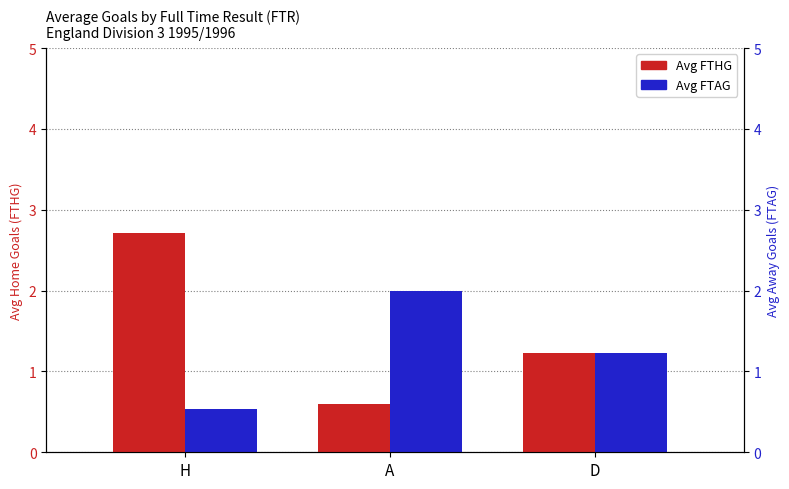

What is the label of the 3rd bar from the right?

H